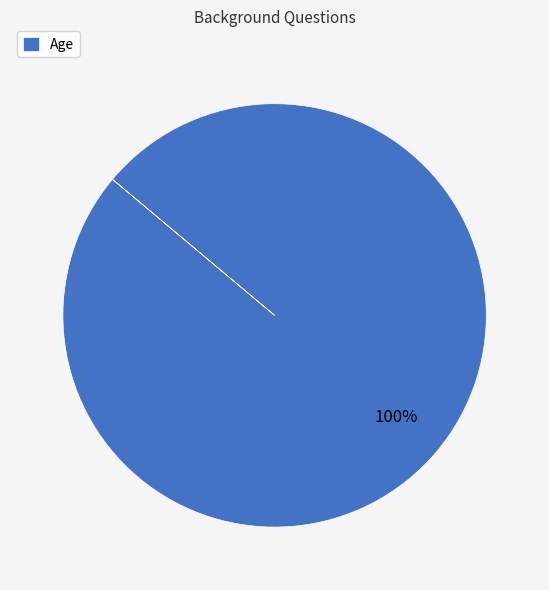

Does Age account for over 50% of the chart?

Yes